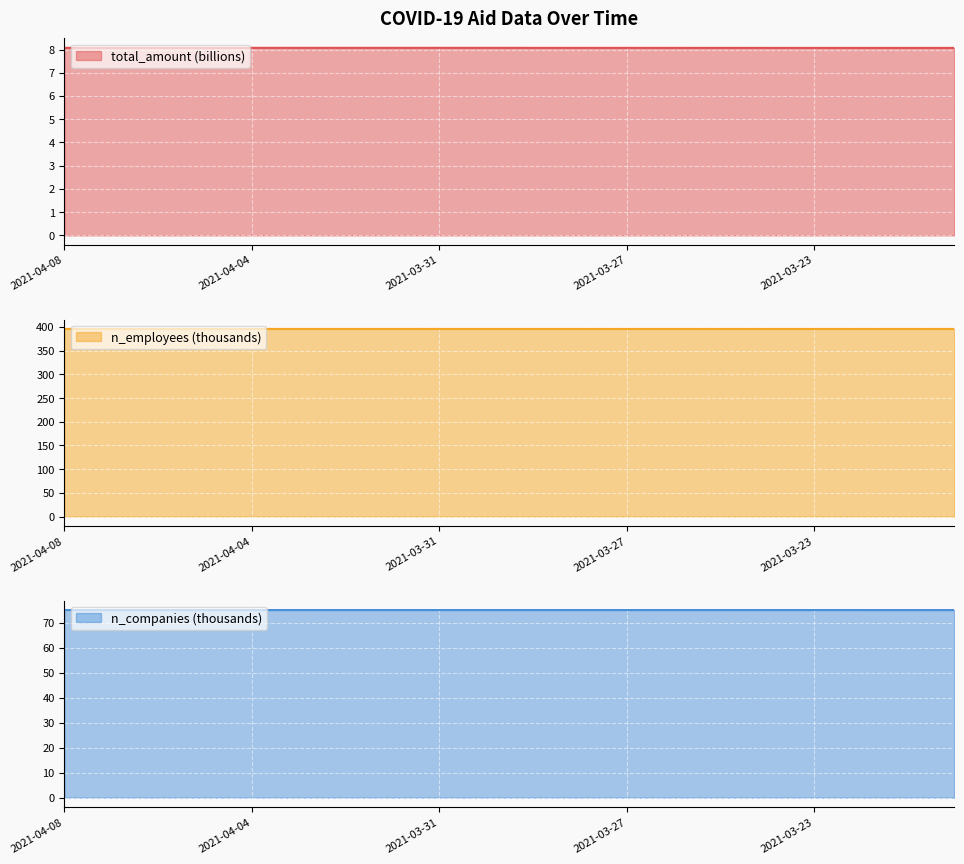

What is the greatest value displayed?

396.0